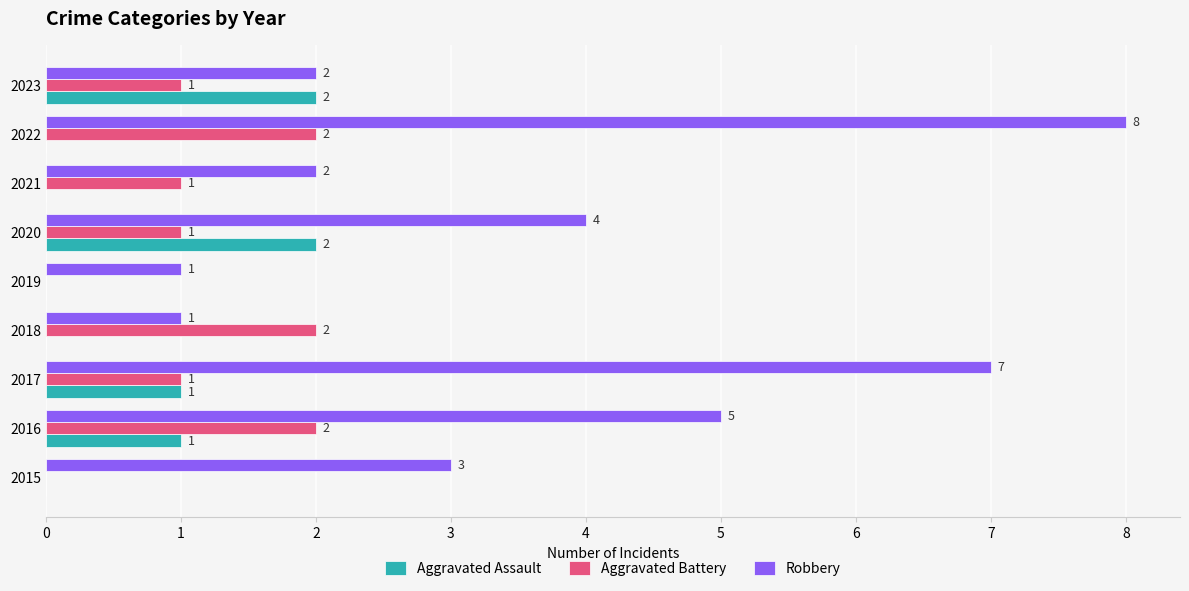

What are all the series names shown in the legend?

Aggravated Assault, Aggravated Battery, Robbery